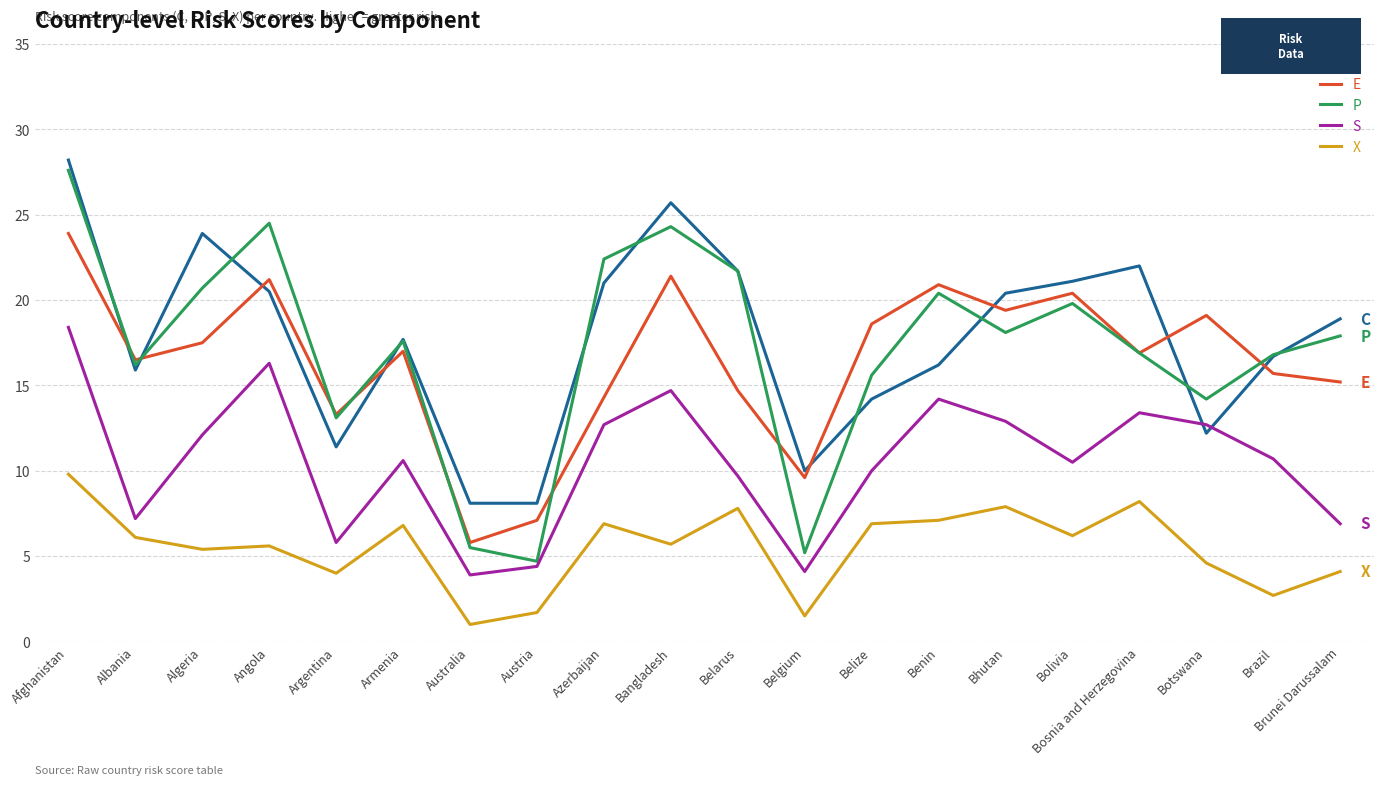

List the series in order of their peak value, lowest first.

X, S, E, P, C